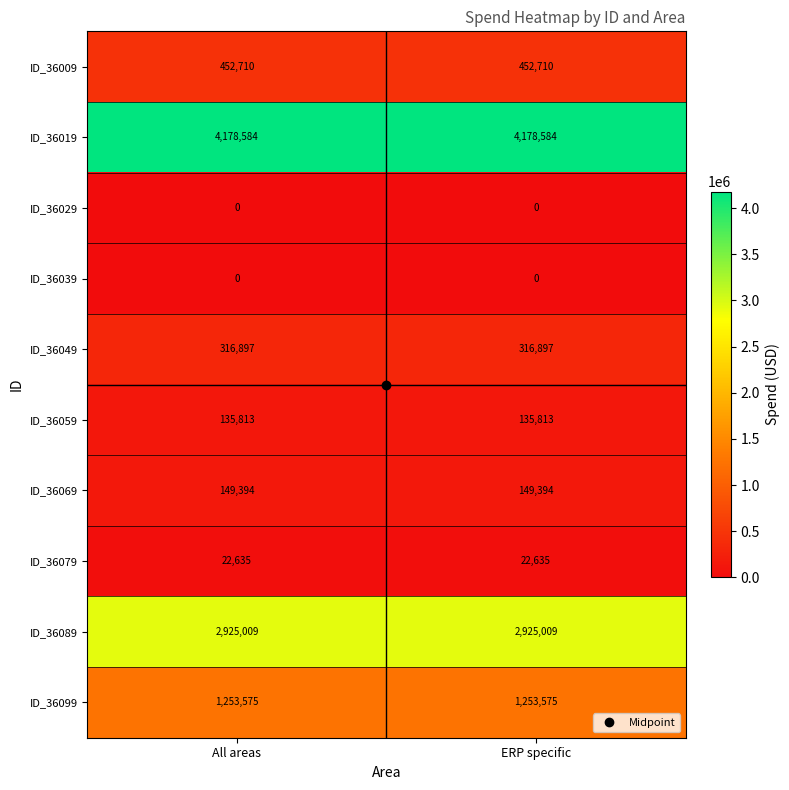

Which series has the largest total across all categories?

ID_36019